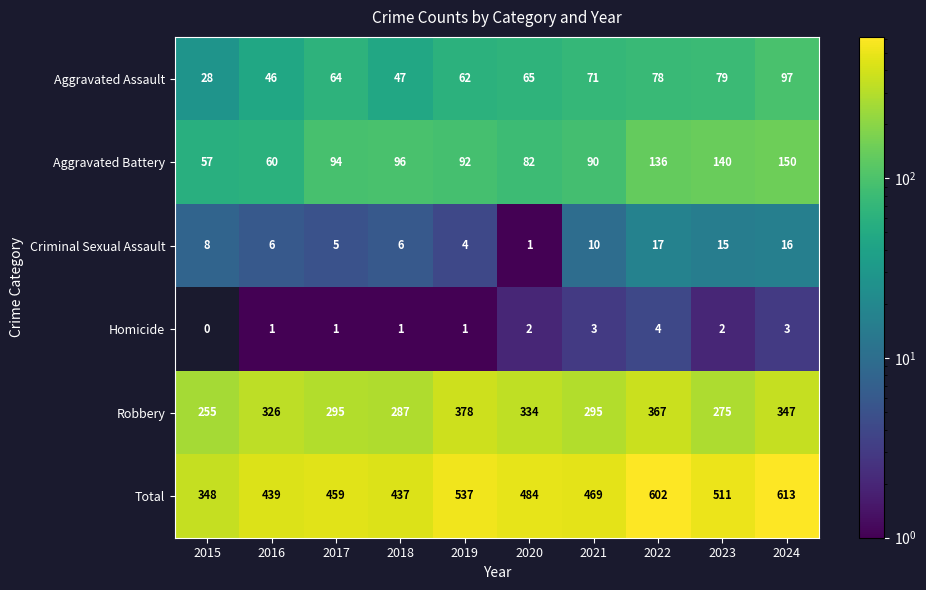

At which label does Aggravated Battery reach its peak?

2024